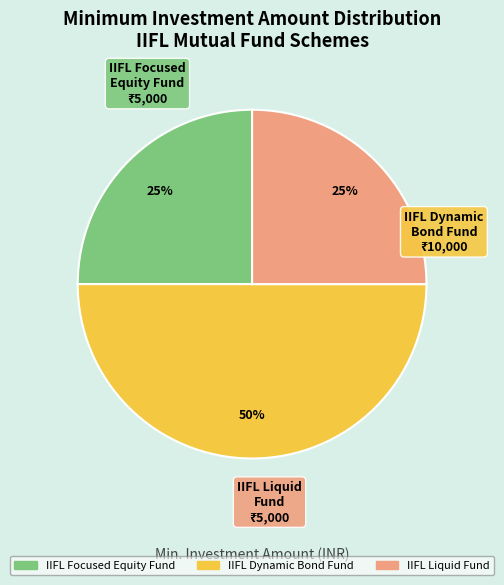

Does IIFL Focused Equity Fund account for over 50% of the chart?

No